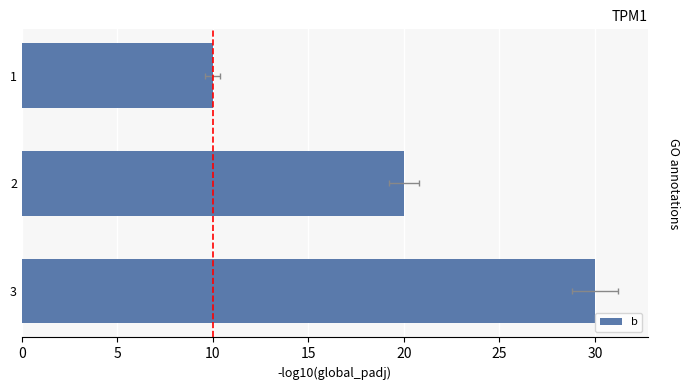

Count the number of values greater than 20.

1